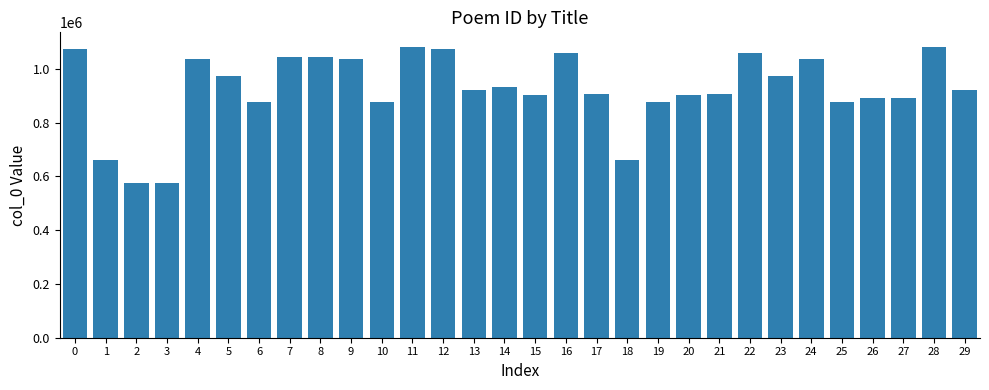

What is the change in value from 4 to 25?

-160000